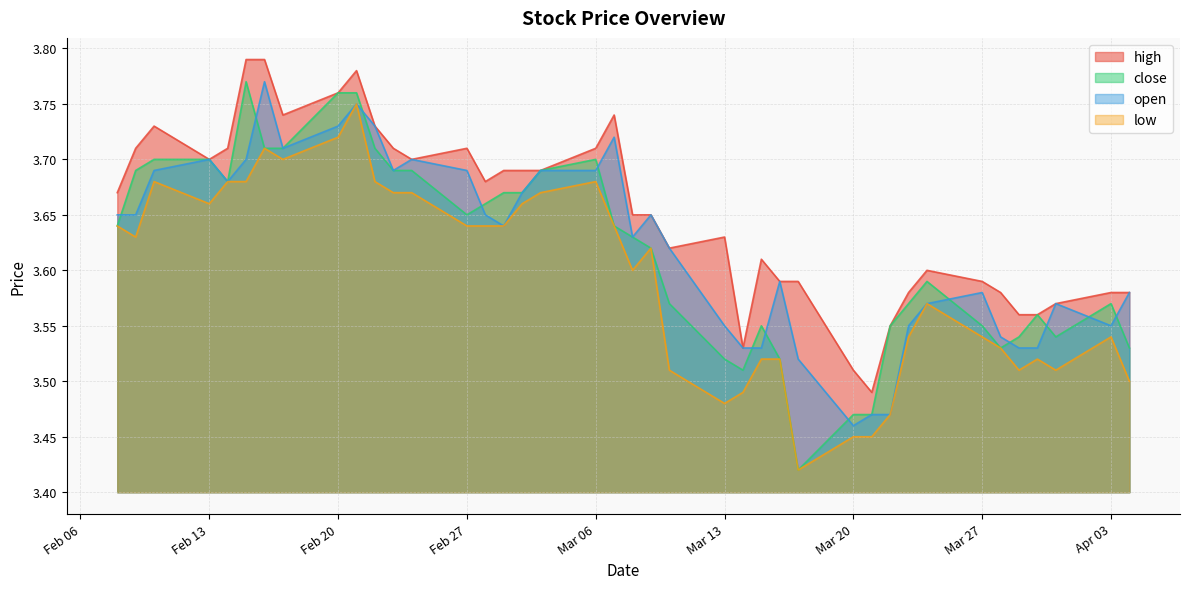

Which series has the largest range (max minus min)?

close